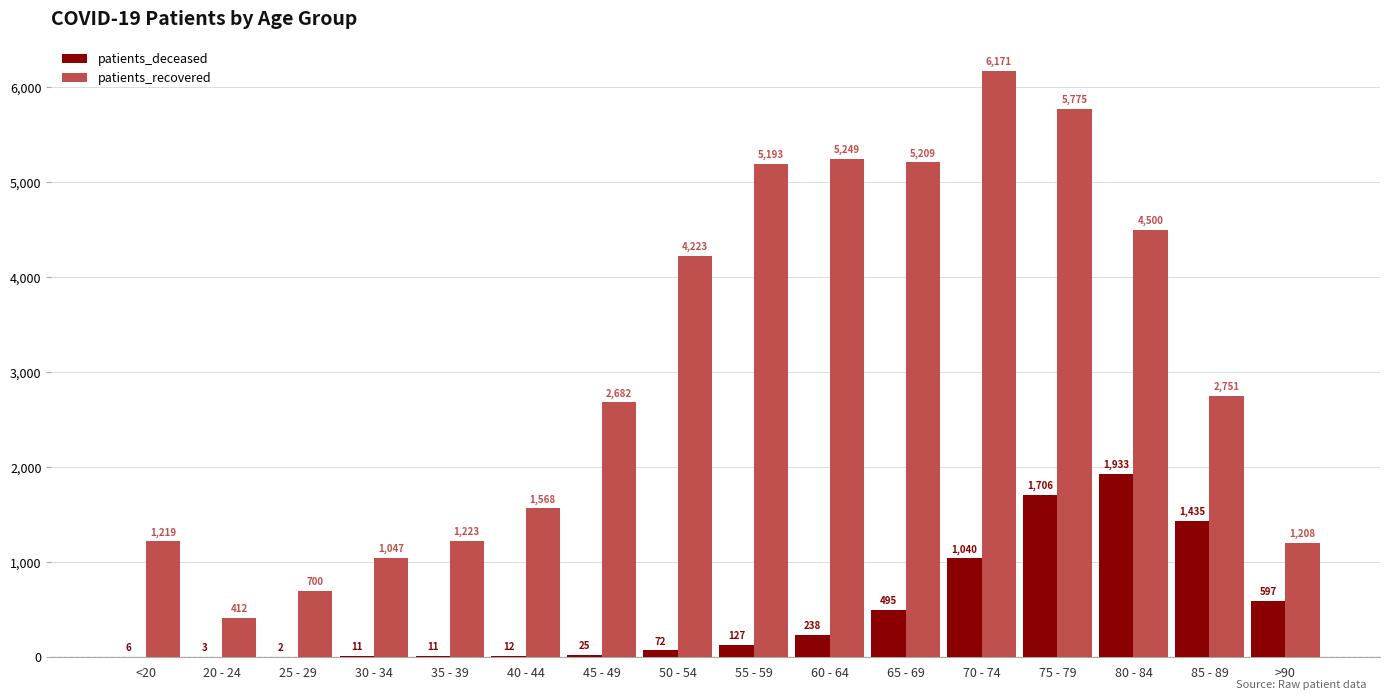

Is the value of patients_recovered at 40 - 44 greater than the value of patients_deceased at 60 - 64?

Yes